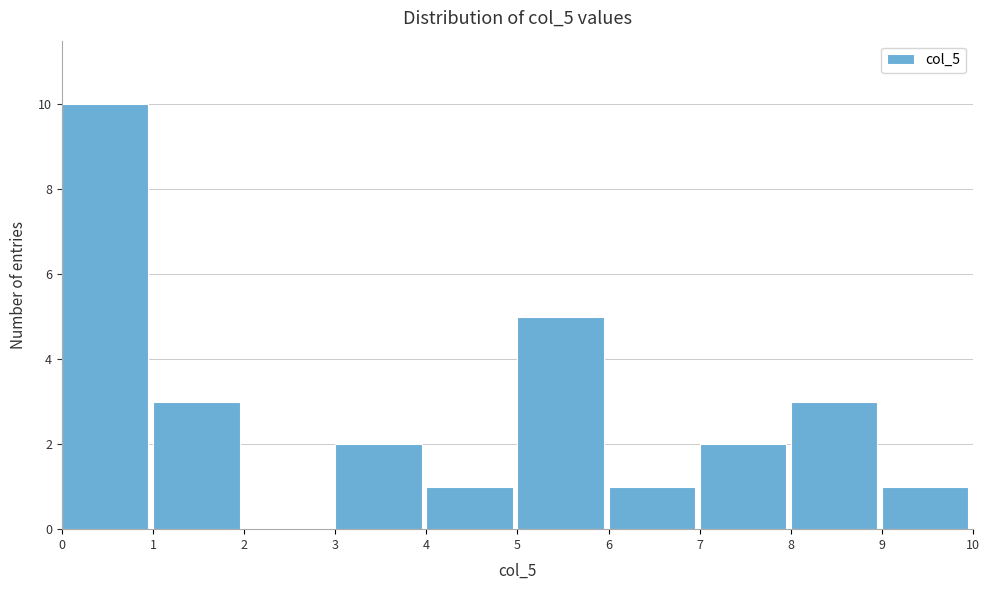

Over which range of the x-axis is the bar tallest?

0 to 1